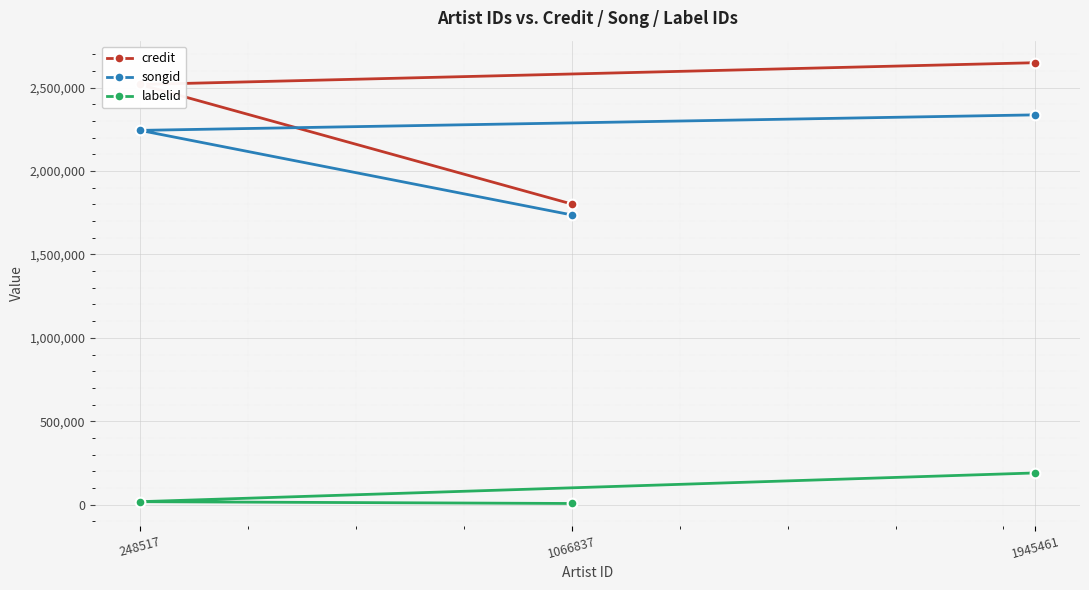

What is the label of the 3rd point from the left?

1945461